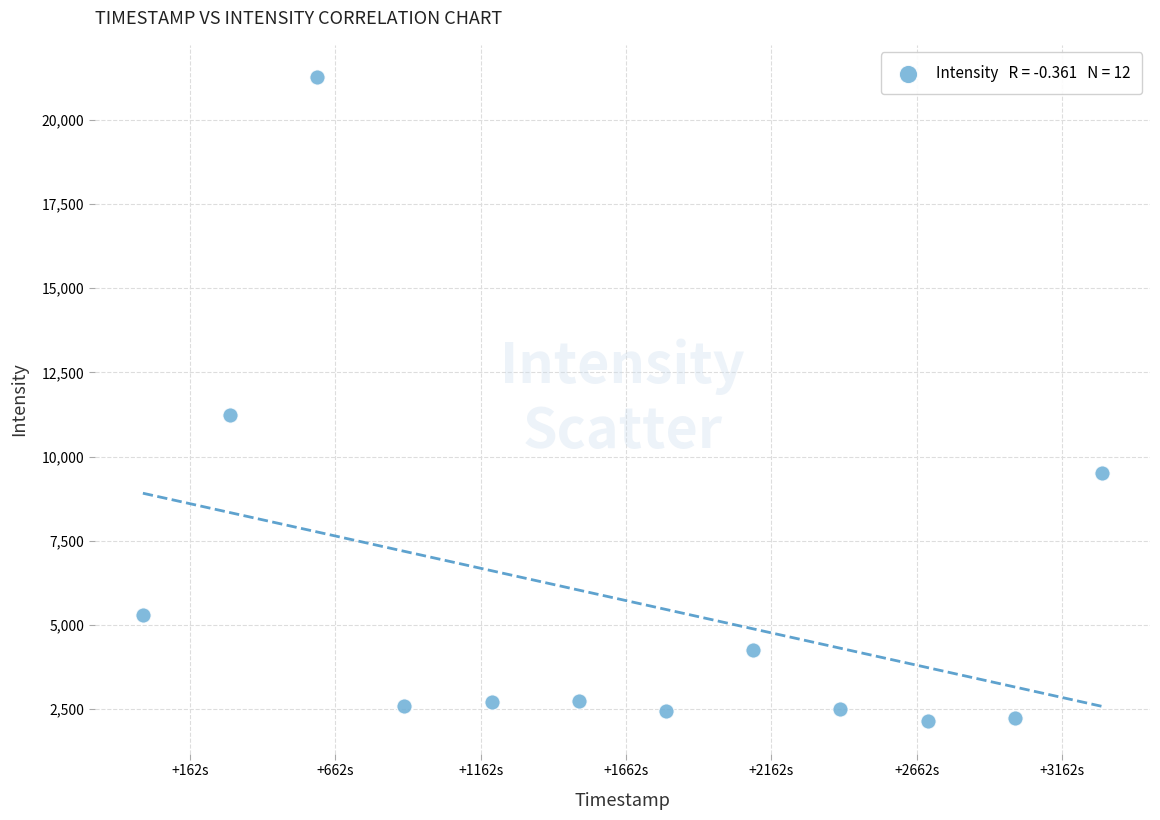

What is the range of Y values (max minus min)?

19137.5